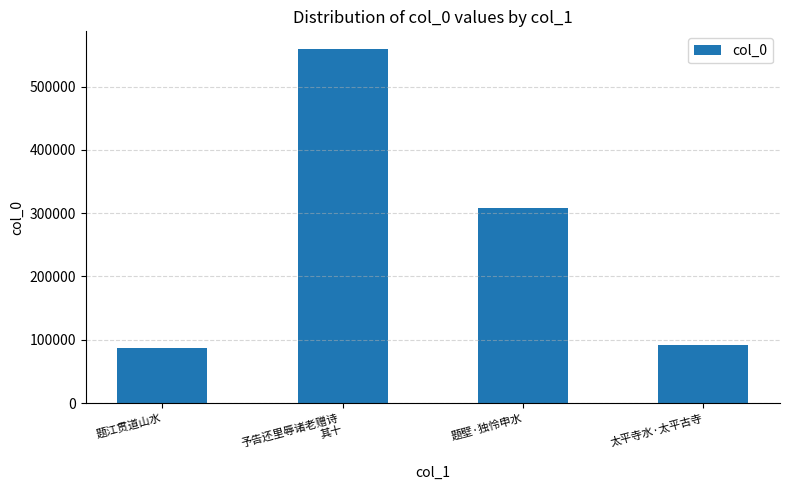

Reading left to right, list all the values displayed in this chart.

题江贯道山水=86470	予告还里辱诸老赠诗
其十=559448	题壁·独怜申水=307528	太平寺水·太平古寺=92050